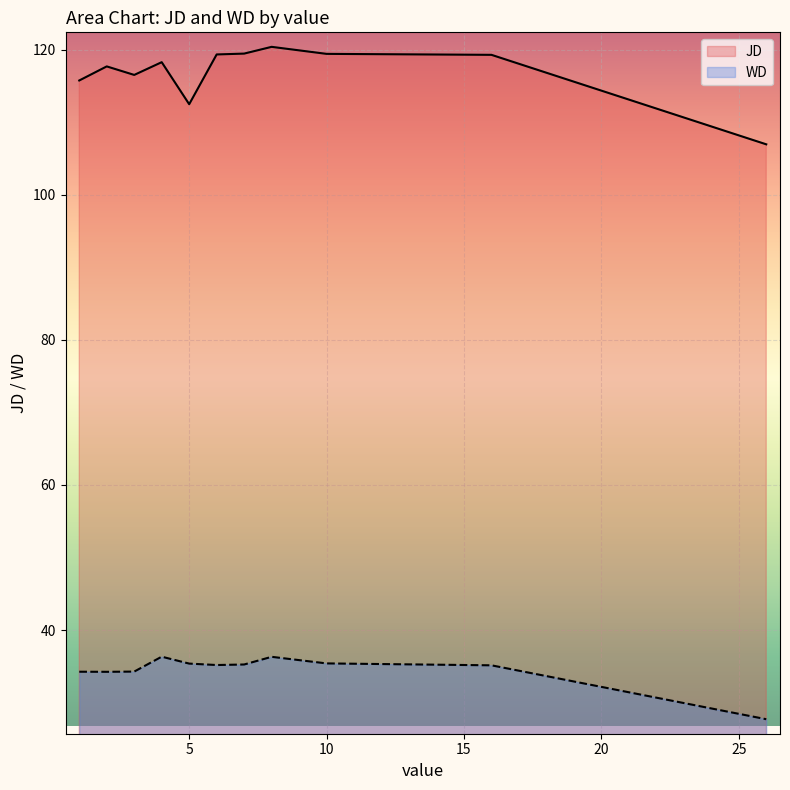

How many lines are shown in the chart?

2